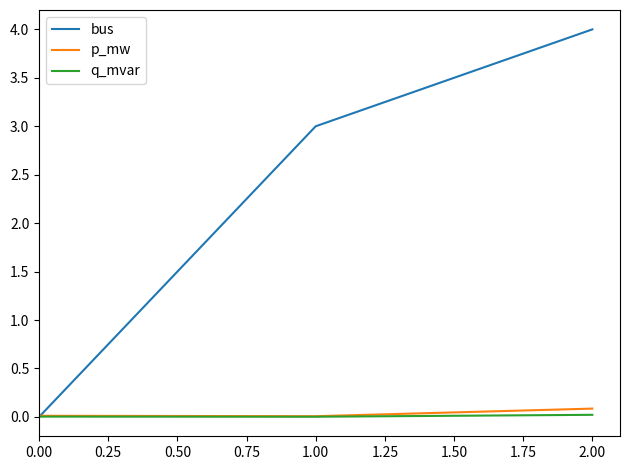

True or false: bus has a value of -1.9 at 0.00.

False